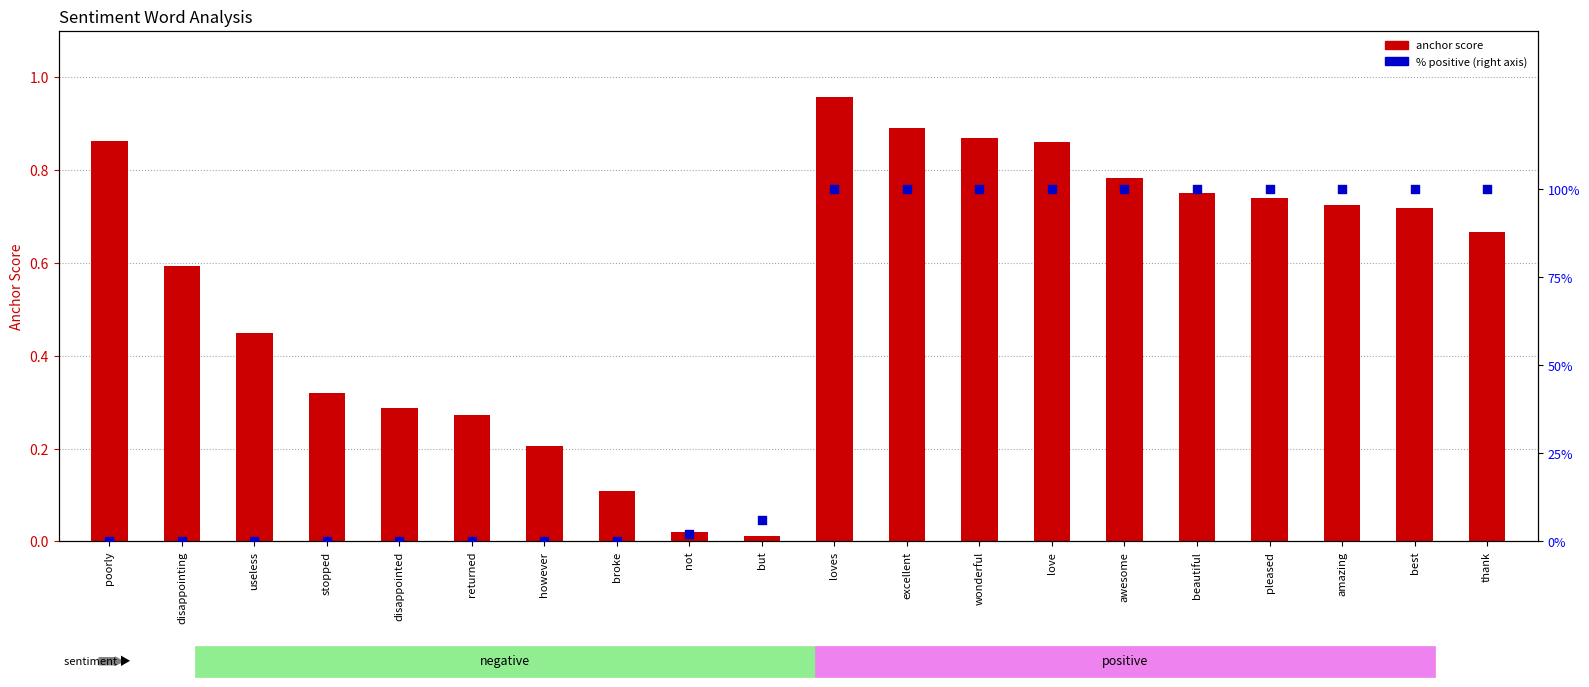

What are all the series names shown in the legend?

anchor score, % positive